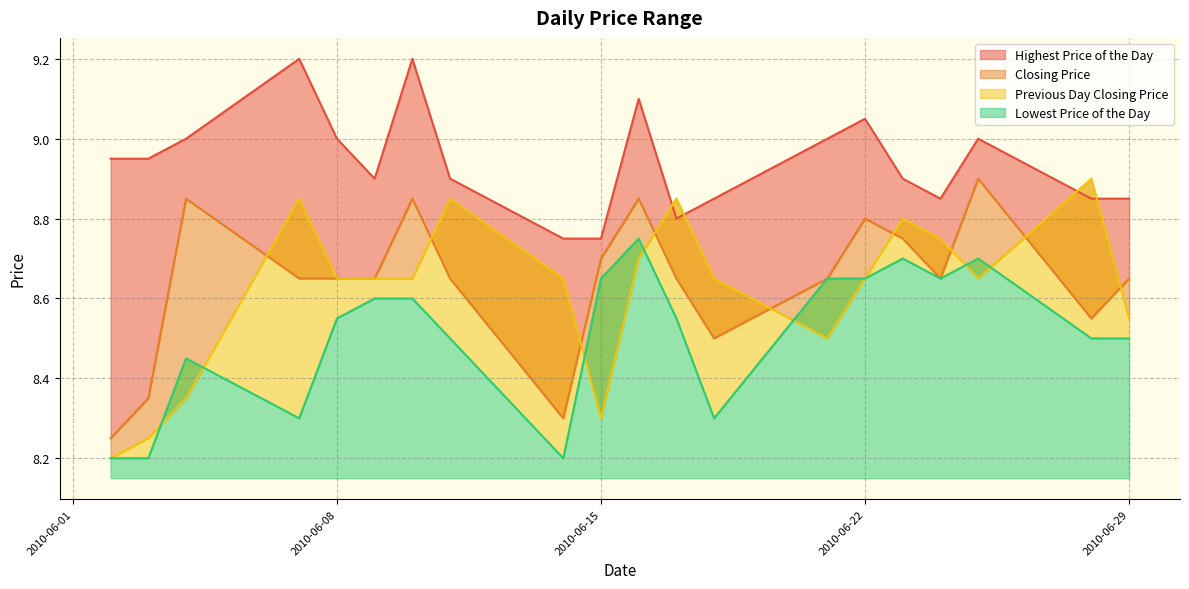

Read the Highest Price of the Day value at 20100614.

8.8